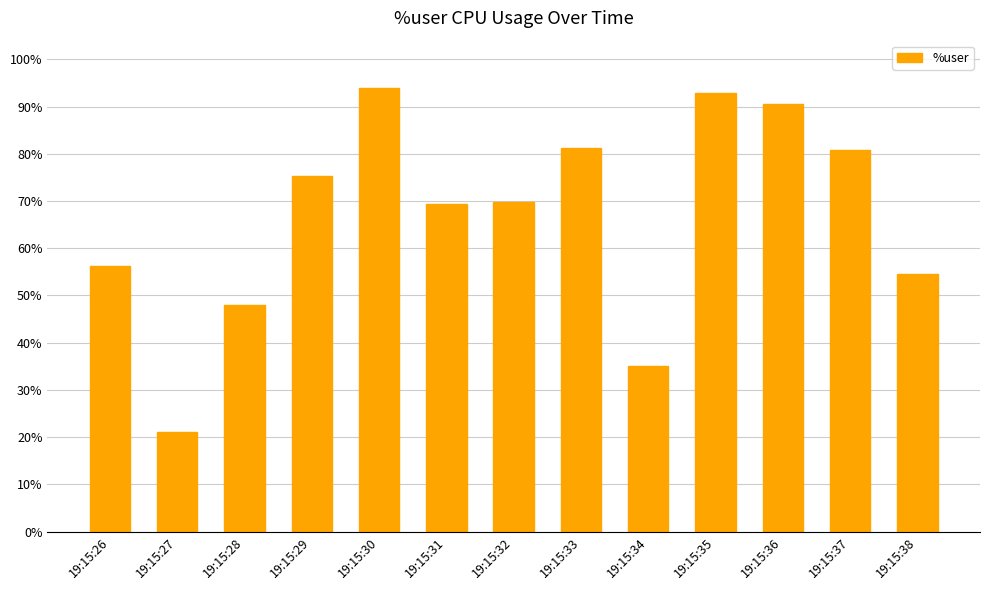

The chart shows a value of 80.8 at 19:15:37. True or false?

True